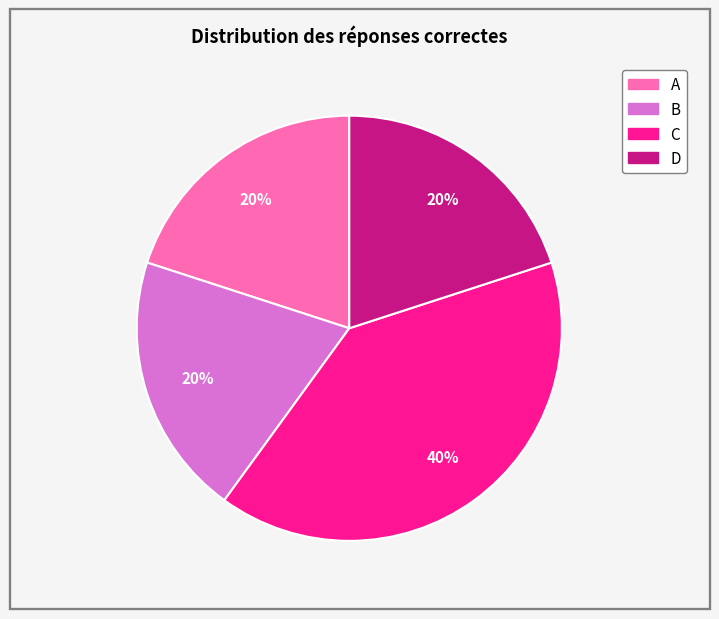

Does B account for over 50% of the chart?

No